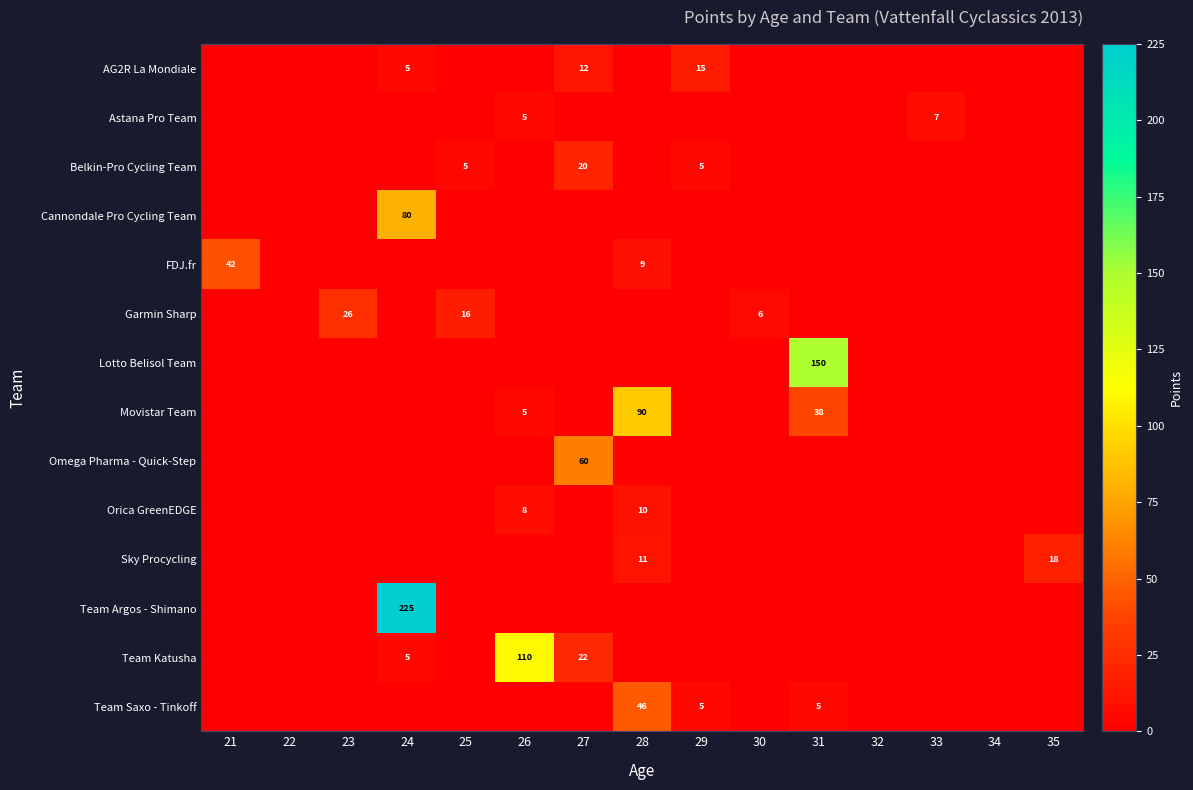

True or false: Team Saxo - Tinkoff has a value of 5 at 29.

True